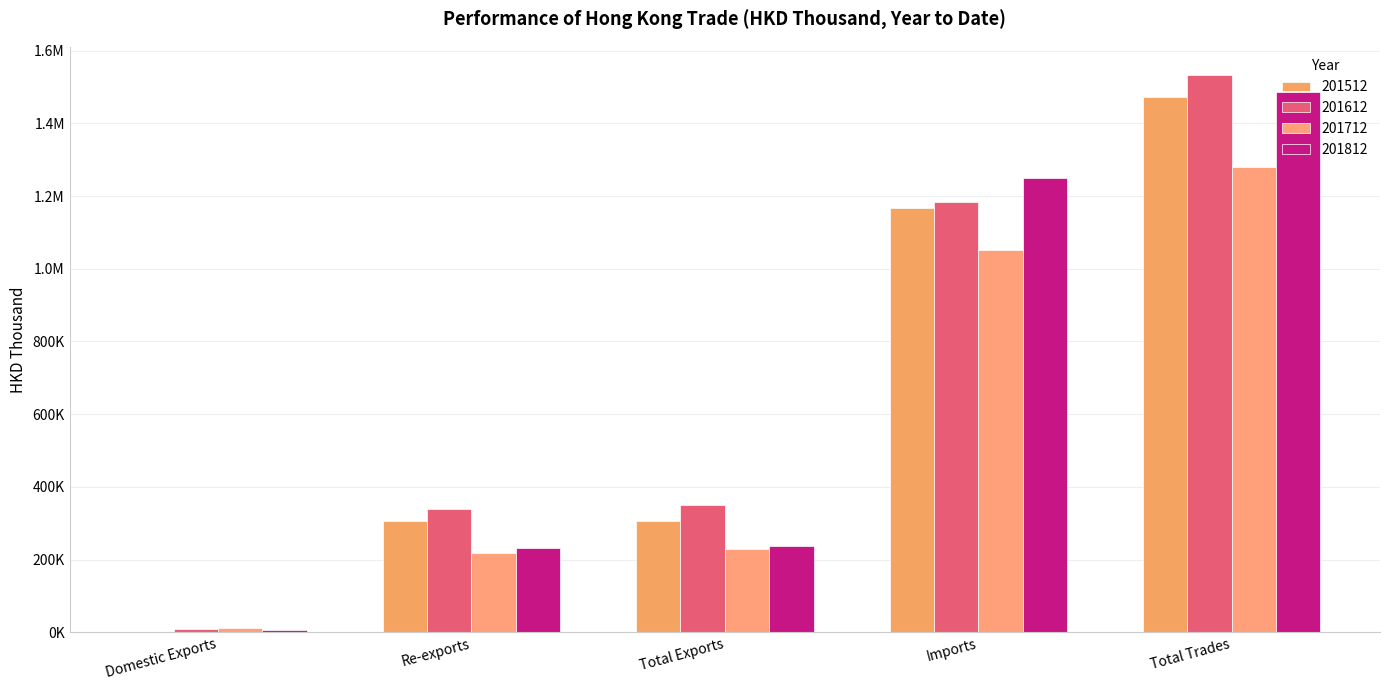

Does the chart contain stacked bars?

No